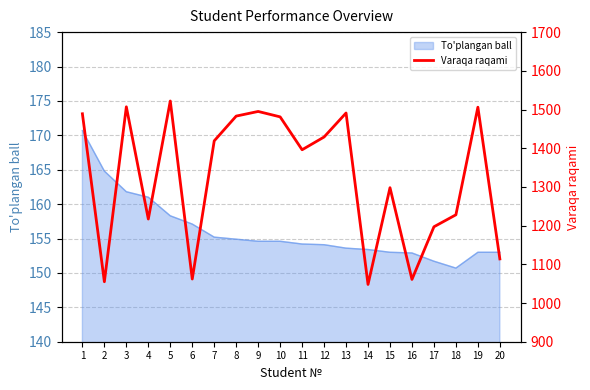

What is the average value?

1325